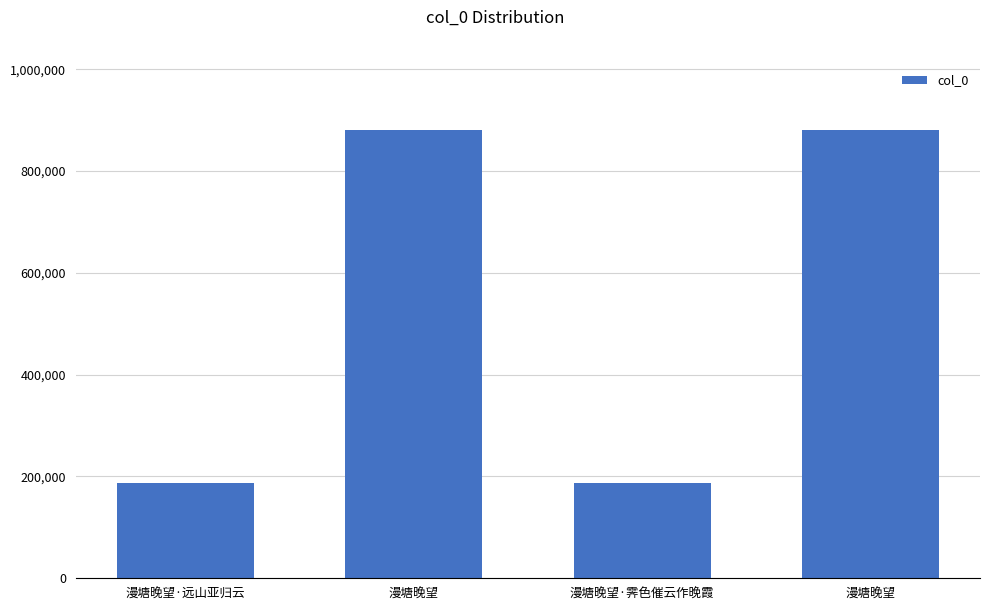

Which category has the lowest value across all series?

漫塘晚望·霁色催云作晚霞